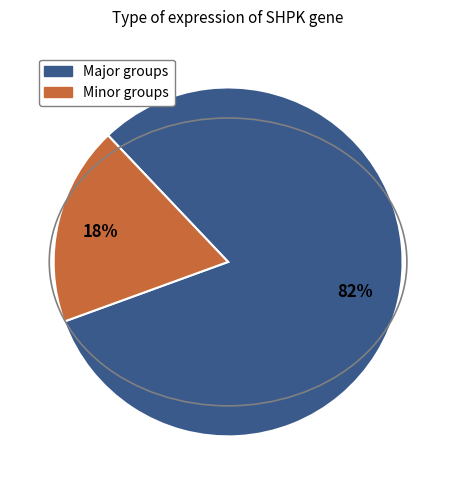

Is there any slice that represents more than half of the pie?

Yes